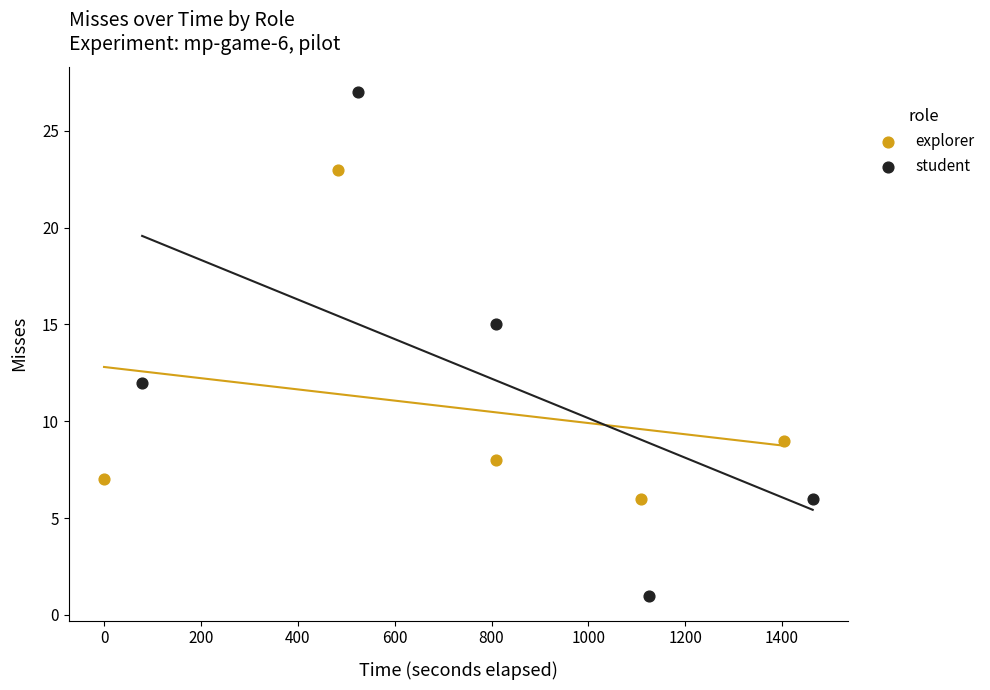

Which series reaches the maximum Y coordinate?

student